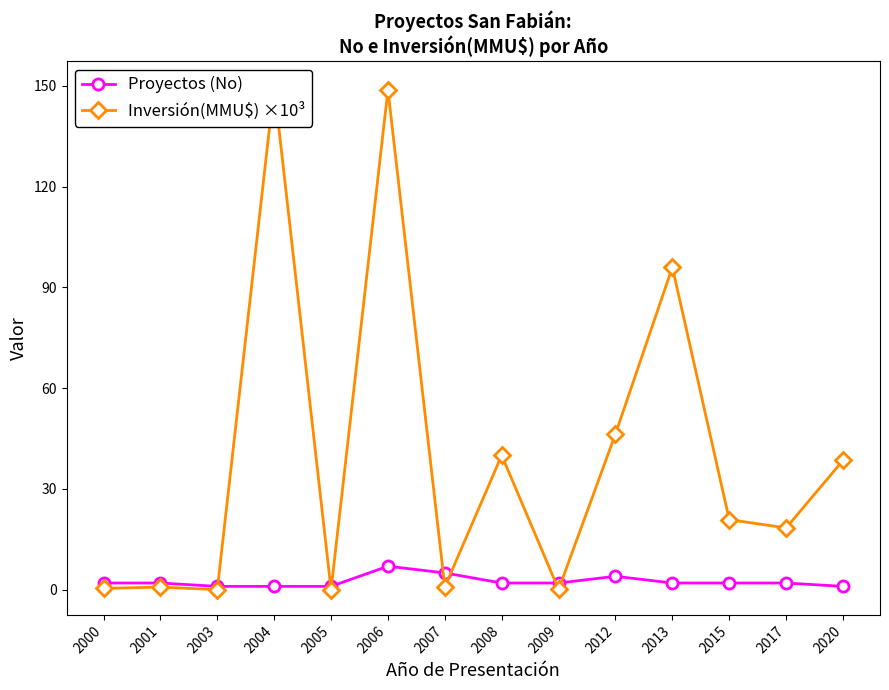

Rank the series by their maximum value, from lowest to highest.

Proyectos (No), Inversión(MMU$) ×10³